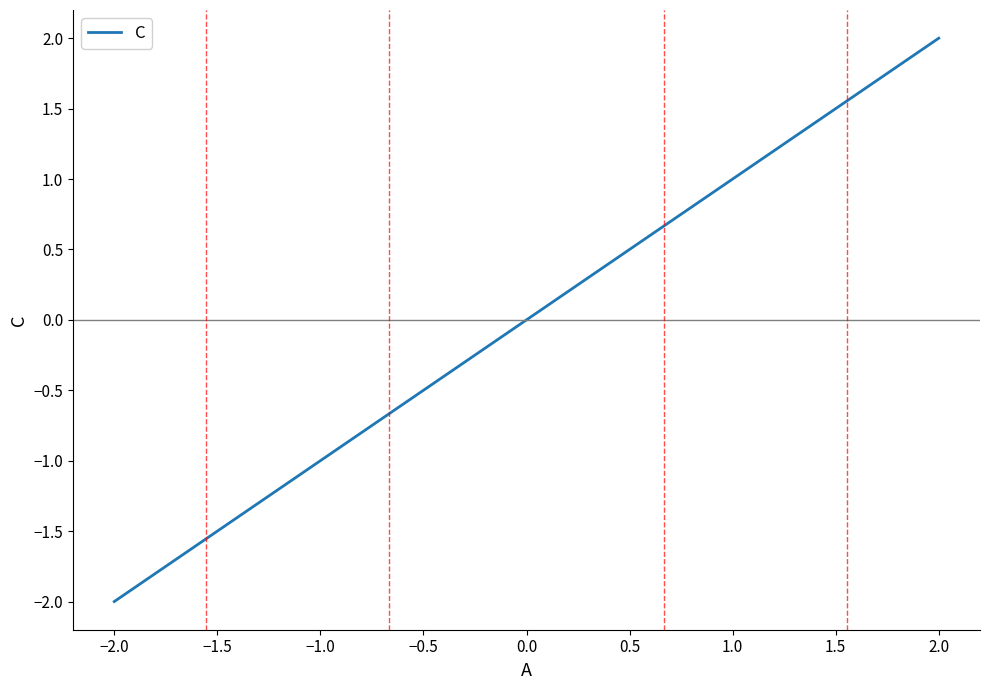

What is the minimum value shown in the chart?

-2.0